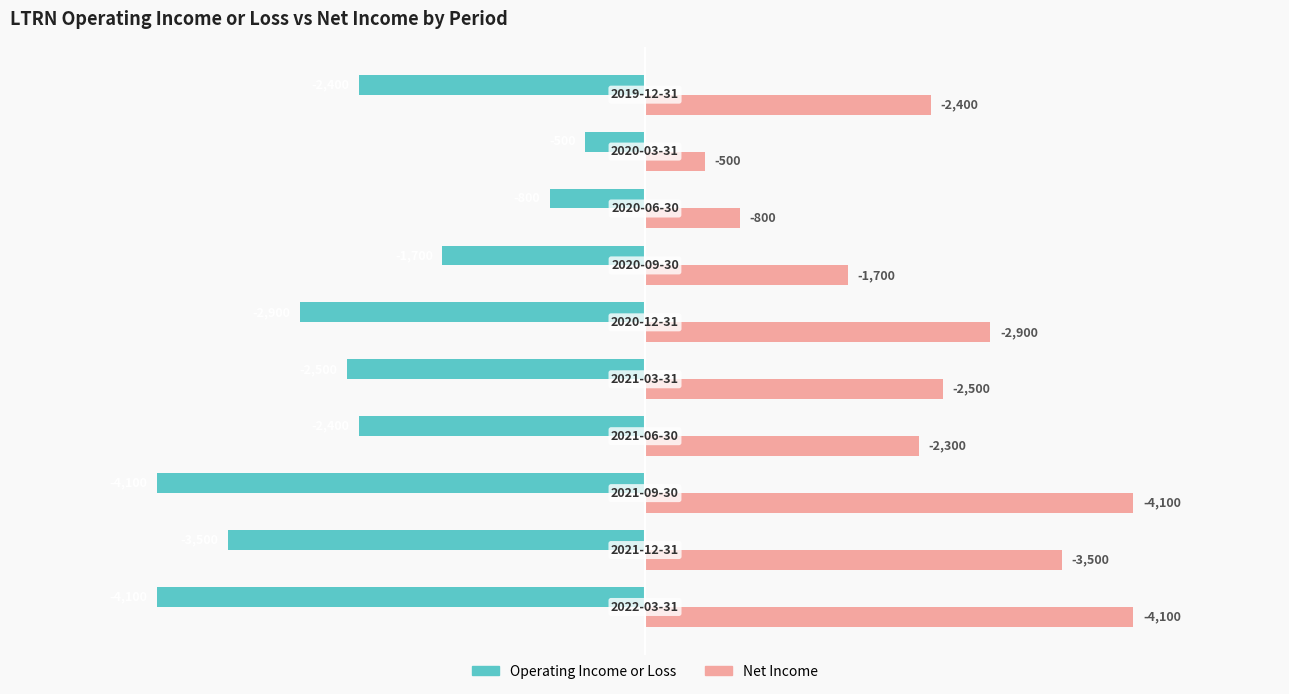

List the series in order of their overall mean, highest first.

Net Income, Operating Income or Loss